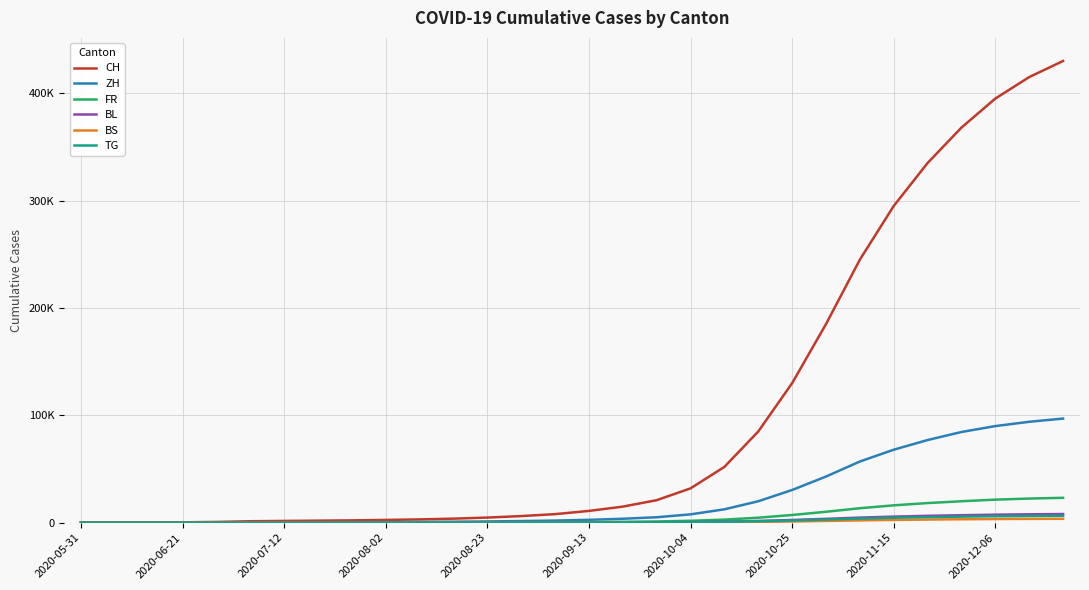

What is the sum of all BS values?

26949